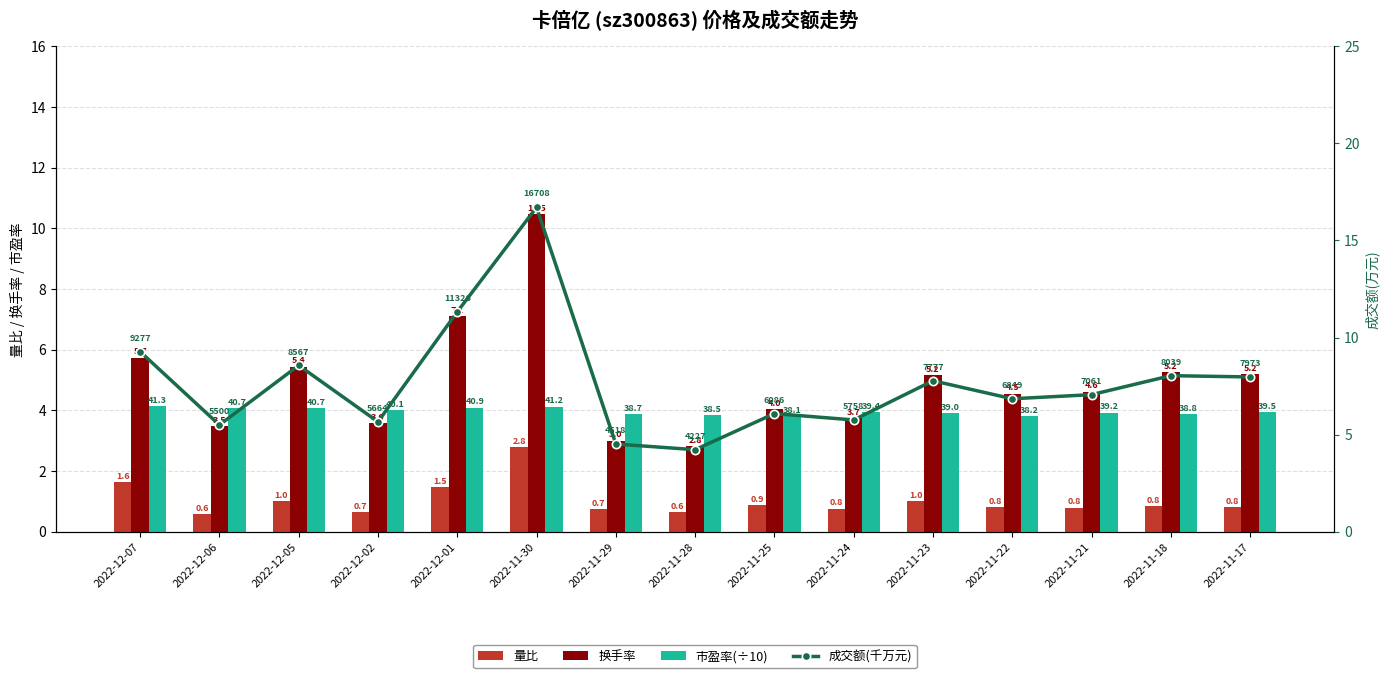

What is the minimum value for 换手率?

2.8